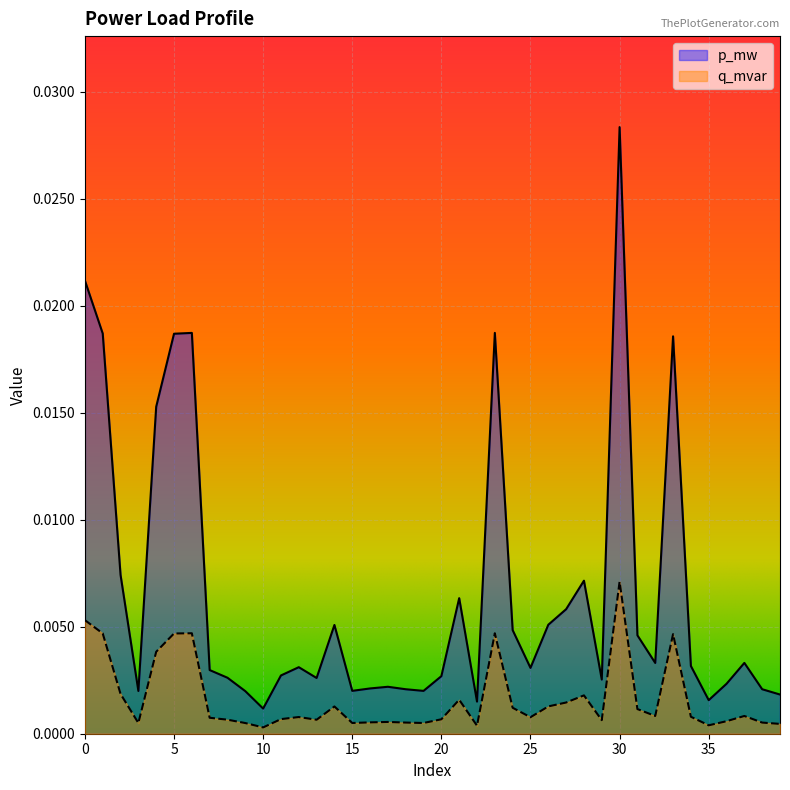

Which has a higher value, 4 or 7?

4